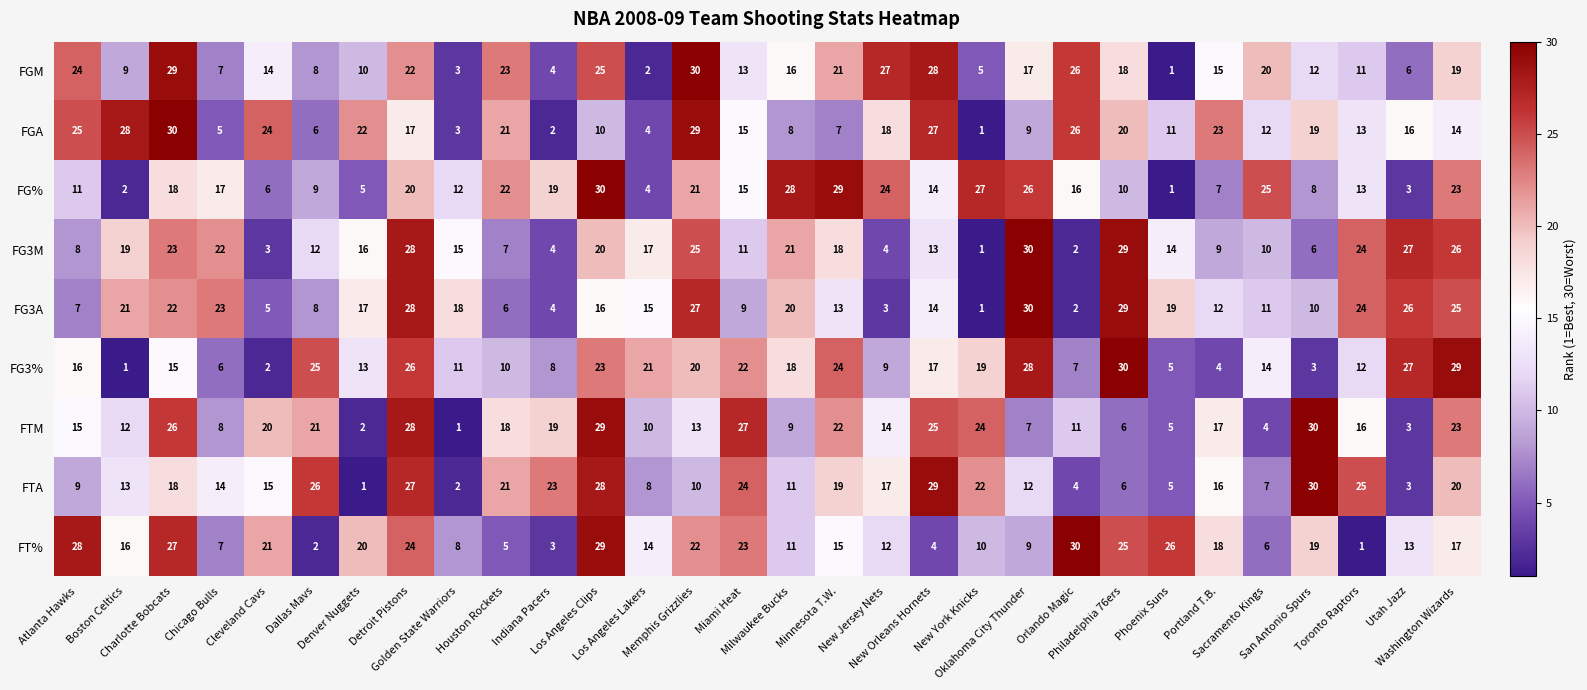

What is the highest value of the FG3A series?

30